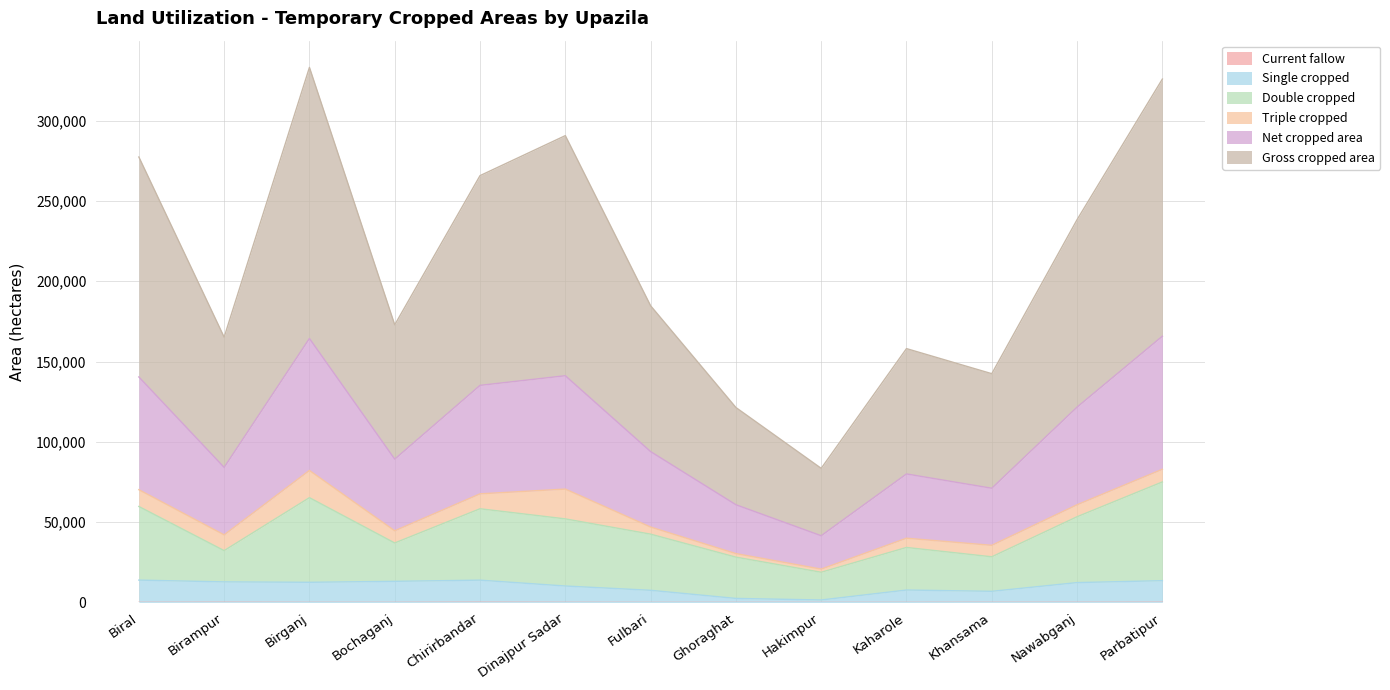

Does the chart have visible grid lines?

Yes